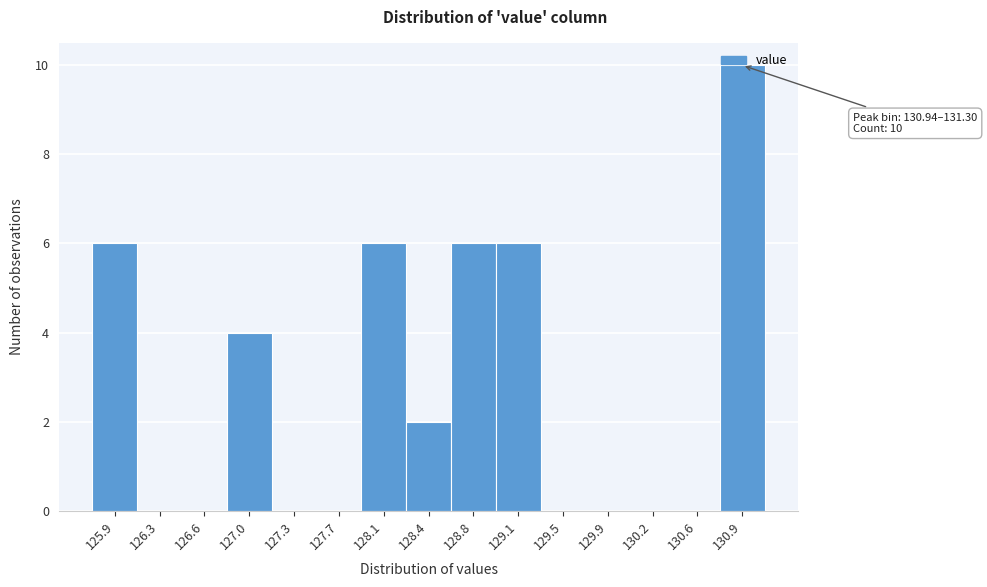

What is the sum of the values at 128.1 and 130.6?

6